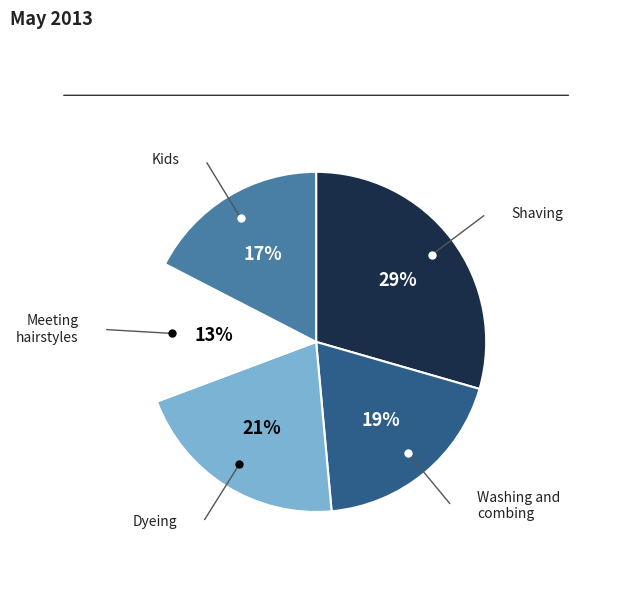

How many slices are in this pie chart?

5